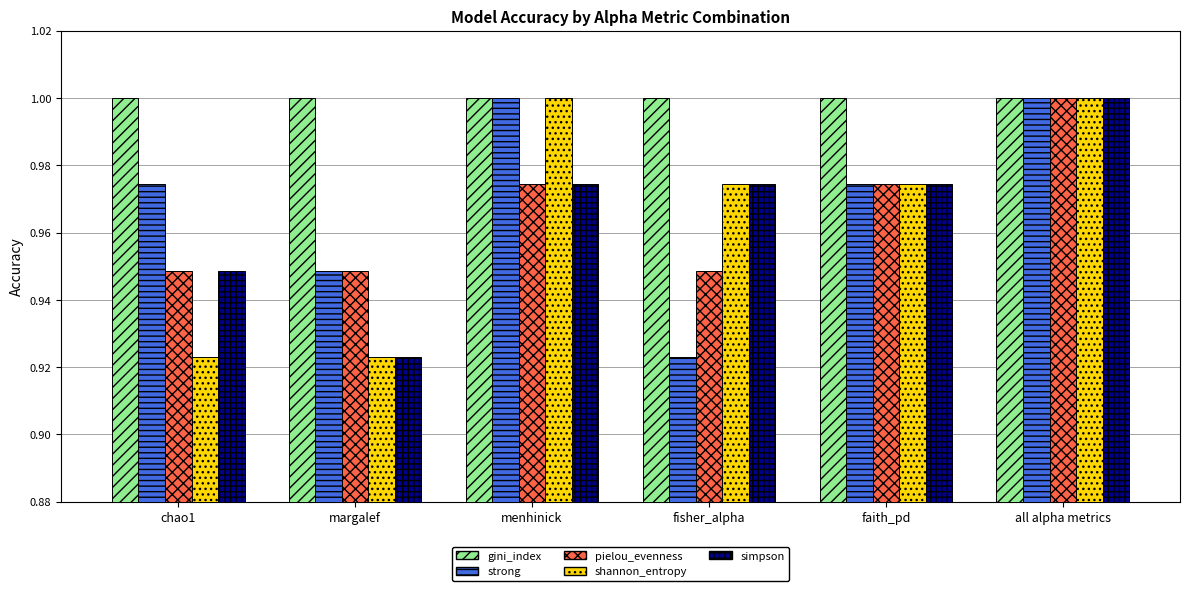

What position from the left is margalef?

2